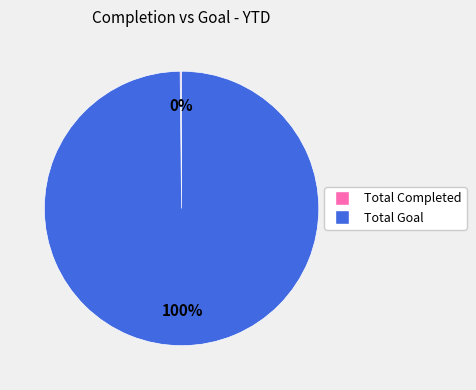

Which category has the biggest portion of the pie?

Total Goal